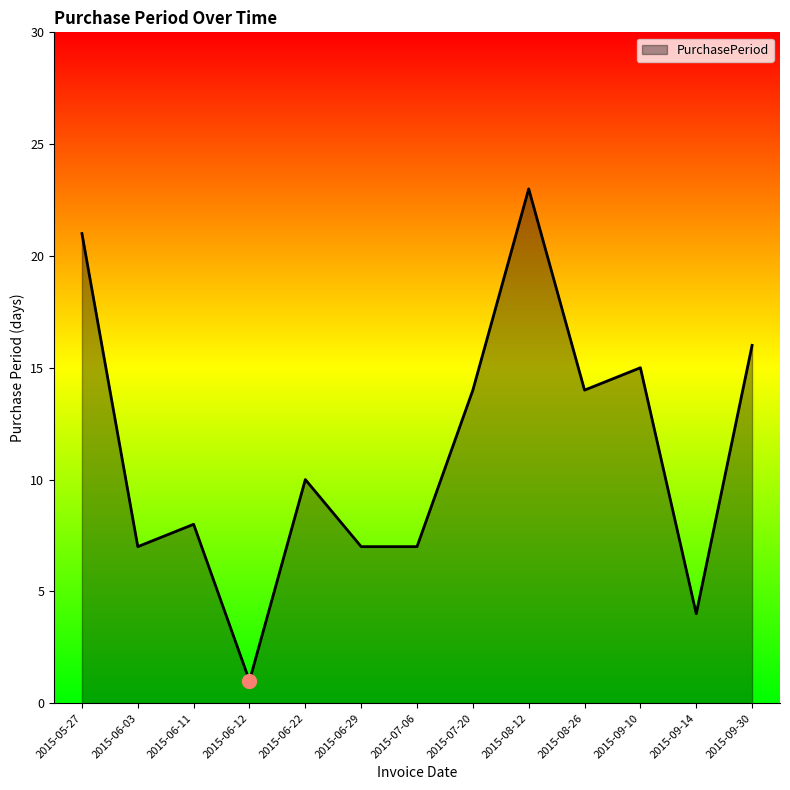

Reading right to left, transcribe all the data shown in this chart.

16	4	15	14	23	14	7	7	10	1	8	7	21